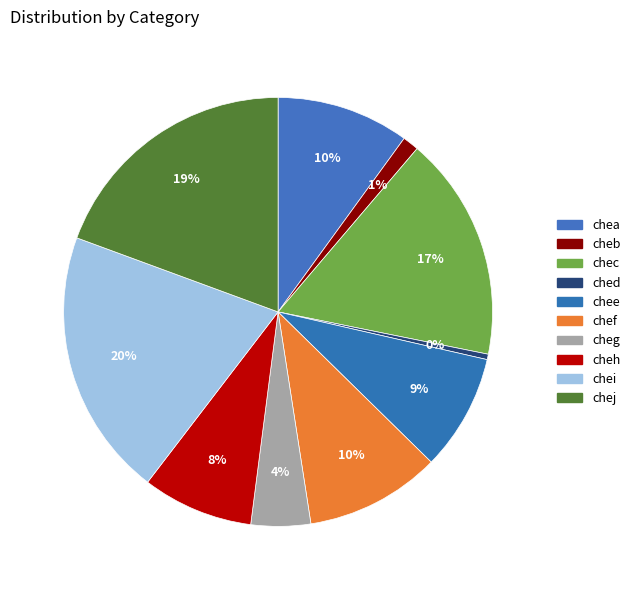

Count the number of slices in the pie.

10